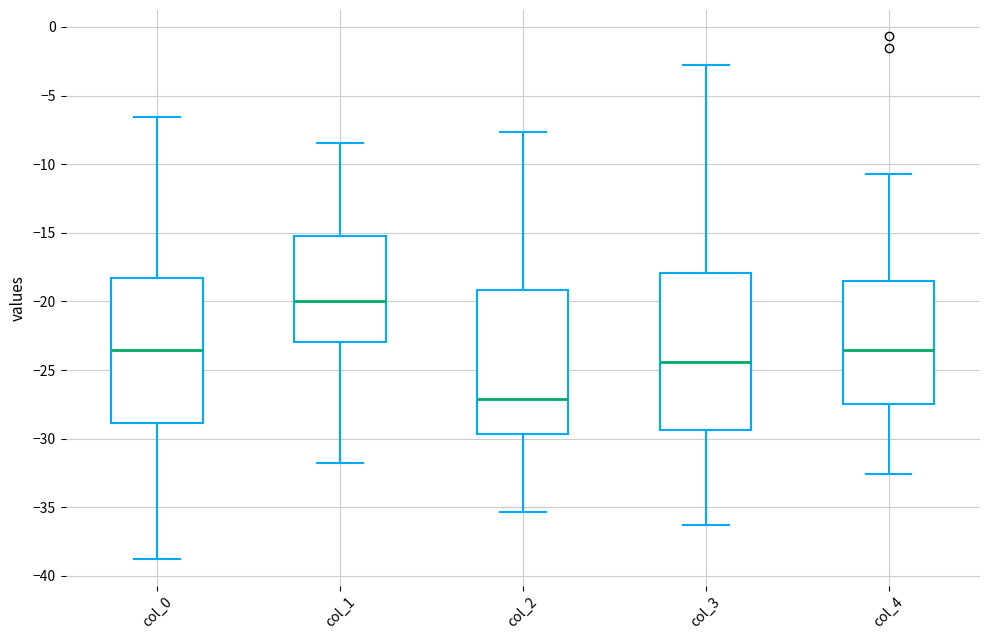

Reading left to right, read every box against the y-axis: the position of its median line, the range the box covers, and the ends of its whiskers. The values are not printed on the chart, so give them approximately, as read against the axis.

col_0: median -23.5, box -29.0 to -18.5, whiskers -39.0 to -6.5
col_1: median -20.0, box -23.0 to -15.0, whiskers -32.0 to -8.5
col_2: median -27.0, box -29.5 to -19.0, whiskers -35.5 to -7.5
col_3: median -24.5, box -29.5 to -18.0, whiskers -36.5 to -3.0
col_4: median -23.5, box -27.5 to -18.5, whiskers -32.5 to -10.5